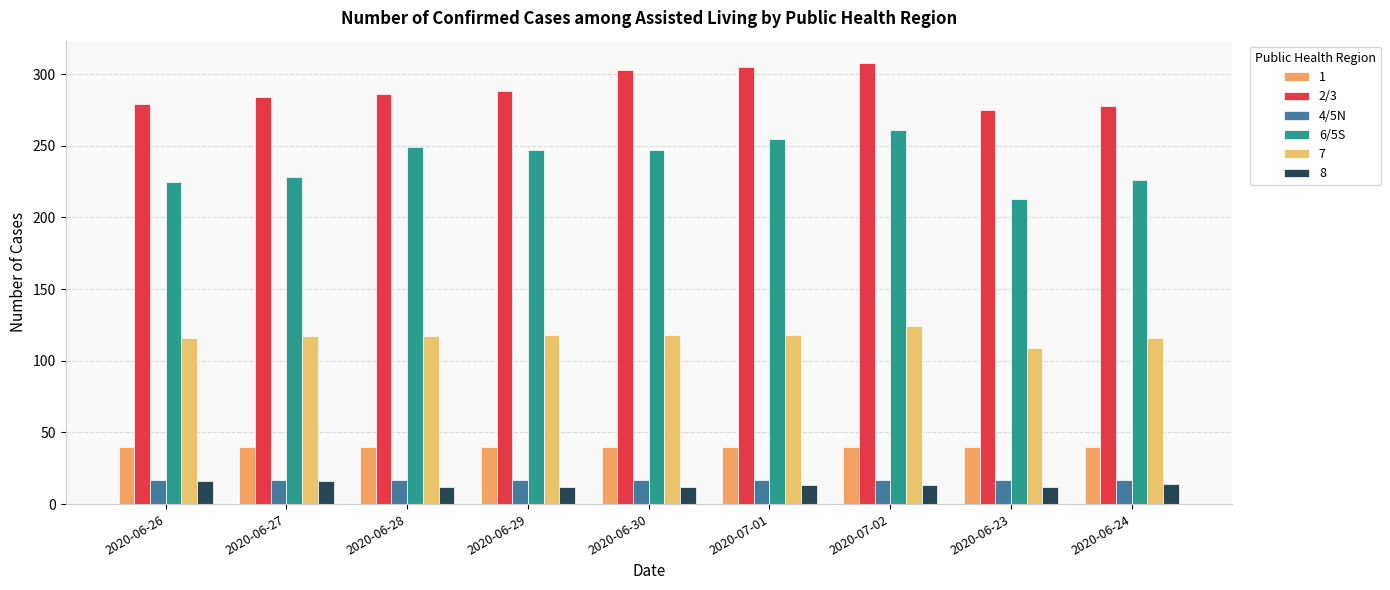

Is the value of 2/3 at 2020-06-30 greater than the value of 4/5N at 2020-06-30?

Yes